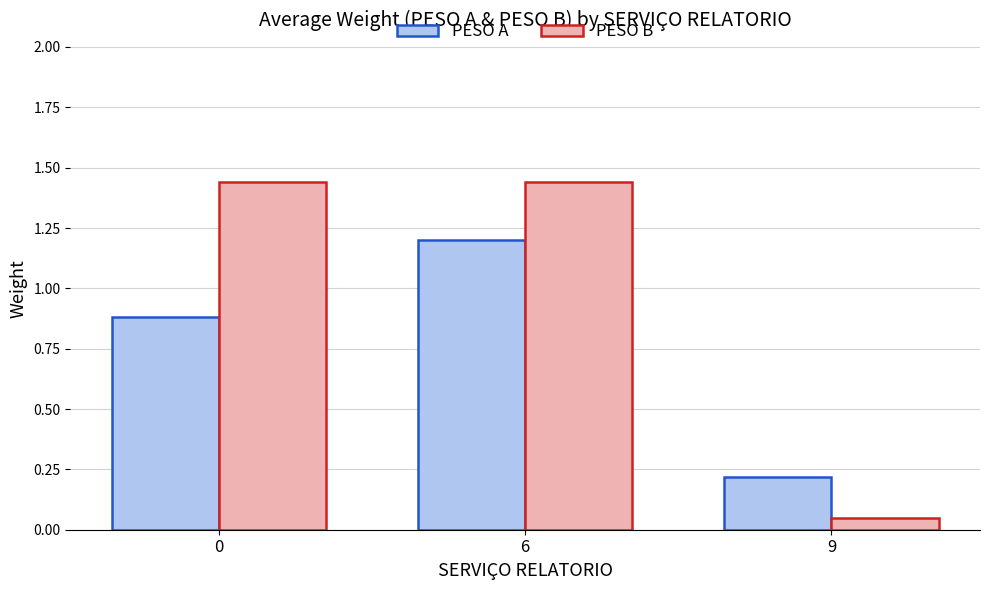

Are the bars grouped side by side (vs. stacked)?

Yes